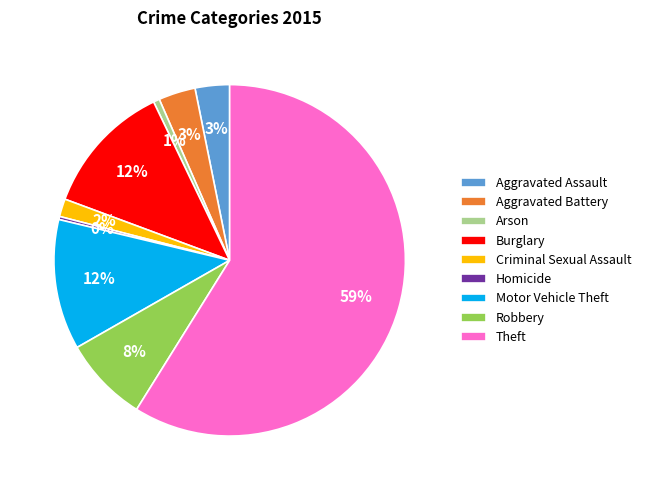

How many segments does this pie chart have?

9